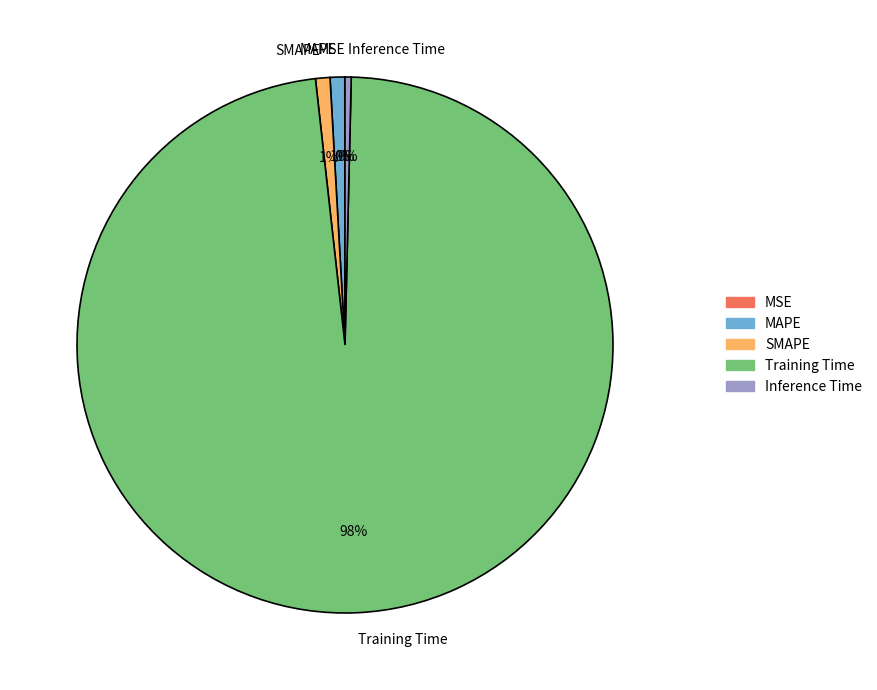

Which has a higher value, Training Time or SMAPE?

Training Time